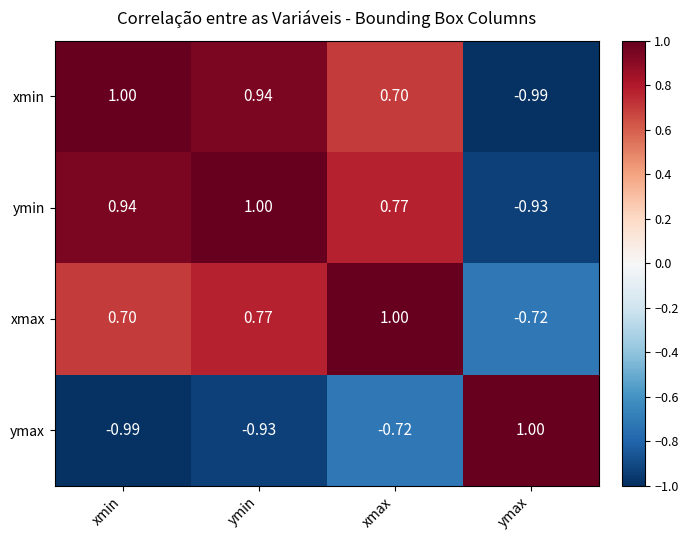

Which series has the largest total across all categories?

ymin